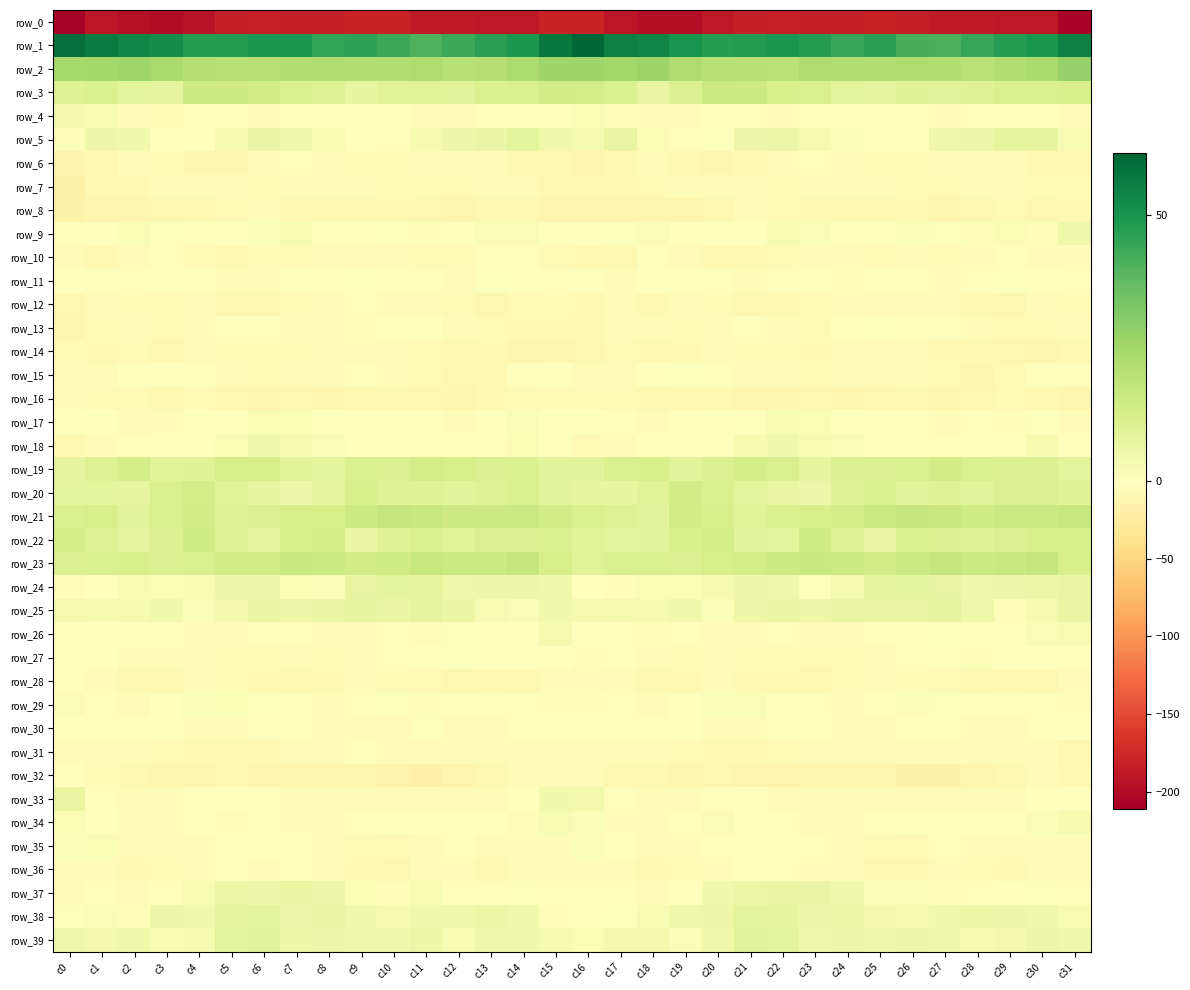

Reading left to right, extract all data points from this chart.

row_0: -211.0	-189.6	-194.8	-197.8	-193.0	-184.5	-182.1	-183.2	-184.1	-180.6	-181.2	-186.4	-186.7	-187.9	-188.5	-178.5	-178.1	-190.6	-196.3	-197.6	-188.7	-183.5	-182.0	-184.2	-183.0	-179.5	-183.6	-186.8	-186.6	-188.7	-188.5	-206.3
row_1: 59.6	56.0	53.7	51.8	47.5	47.3	49.3	49.1	44.9	46.1	43.6	40.5	43.4	46.3	48.9	57.4	61.6	54.9	53.6	49.7	47.3	47.9	49.5	47.7	44.5	46.4	41.4	41.4	44.5	47.6	49.4	55.0
row_2: 24.3	24.8	25.9	24.0	20.9	20.3	20.4	21.3	22.5	21.6	21.7	22.3	20.2	20.8	22.8	26.4	26.1	24.9	26.1	22.2	20.6	20.4	20.1	22.5	21.9	21.5	22.5	21.4	20.1	21.8	23.6	27.9
row_3: 10.4	11.3	8.6	8.1	15.1	14.8	13.6	11.6	10.3	7.6	9.2	9.6	9.1	11.2	12.0	13.5	13.4	11.5	7.1	10.8	15.5	14.9	12.2	11.9	8.6	7.9	10.0	9.0	9.9	12.0	11.6	12.4
row_4: 4.3	2.6	-3.8	-7.1	-3.0	-1.7	-3.3	-1.7	-0.1	-2.7	-2.9	-3.4	-3.5	-2.3	-0.9	-1.6	2.1	1.0	-6.2	-6.2	-1.9	-1.9	-3.5	-0.3	-1.4	-2.8	-3.2	-3.5	-3.0	-1.5	-2.1	-5.1
row_5: 1.1	5.7	4.6	-1.1	-0.8	3.7	6.3	4.4	2.8	0.4	-2.5	3.2	5.4	6.4	8.6	4.5	3.8	6.9	2.3	-2.2	0.8	5.5	5.8	3.5	1.9	-0.7	-1.6	5.2	5.5	7.6	7.5	2.8
row_6: -15.1	-11.4	-6.3	-7.0	-12.3	-11.8	-6.2	-2.9	-3.3	-6.9	-8.1	-4.2	-5.0	-4.5	-8.3	-11.4	-13.4	-9.0	-5.5	-9.3	-12.8	-9.8	-4.7	-2.4	-4.7	-7.8	-7.0	-4.3	-4.5	-5.8	-9.3	-10.5
row_7: -17.2	-10.5	-8.3	-4.2	-5.0	-5.5	-6.8	-5.6	-5.4	-5.0	-7.1	-7.6	-7.0	-4.1	-6.3	-10.0	-9.7	-9.0	-6.8	-3.7	-5.6	-5.6	-7.2	-4.9	-5.5	-5.3	-7.9	-7.5	-5.8	-4.3	-7.4	-7.8
row_8: -17.2	-14.5	-13.0	-11.5	-11.3	-6.9	-6.2	-9.3	-11.0	-10.3	-8.9	-11.2	-12.9	-8.4	-9.8	-13.6	-14.8	-13.8	-12.2	-11.6	-9.9	-5.5	-7.8	-9.7	-11.3	-9.3	-9.6	-12.2	-11.3	-8.0	-10.8	-9.4
row_9: -1.6	-0.4	1.9	0.6	-1.2	-0.8	1.9	2.5	-0.6	-0.9	0.7	1.1	0.4	1.8	1.6	0.2	0.5	0.7	1.7	-0.0	-1.4	0.3	2.4	1.6	-1.1	-0.7	1.6	0.6	1.0	2.1	1.0	4.9
row_10: -5.9	-9.3	-4.9	-2.7	-7.7	-9.5	-7.7	-7.1	-5.3	-6.3	-6.0	-6.6	-6.7	-2.7	-3.1	-7.4	-9.6	-8.8	-3.3	-4.0	-9.3	-8.7	-7.5	-6.5	-4.9	-7.2	-5.0	-7.8	-4.7	-2.2	-4.3	-4.4
row_11: -1.4	-3.2	-2.4	-1.2	-1.3	-4.4	-3.3	0.1	0.4	0.8	-0.6	-2.8	-4.1	0.9	-0.3	-1.9	-1.8	-3.8	-1.5	-1.0	-2.6	-4.5	-2.0	0.5	1.0	-0.2	-0.5	-4.4	-1.7	0.8	-0.6	-2.6
row_12: -10.1	-5.5	-7.1	-8.0	-5.4	-10.4	-10.3	-7.8	-5.5	-3.1	-5.1	-6.3	-7.2	-10.4	-7.3	-7.6	-8.4	-5.5	-8.6	-6.1	-7.0	-11.5	-9.1	-7.1	-4.2	-3.7	-5.7	-6.4	-8.5	-10.2	-5.7	-7.1
row_13: -13.2	-7.3	-5.5	-8.2	-4.5	-2.9	-3.2	-5.7	-4.3	1.2	-0.6	-1.3	-4.7	-6.9	-8.8	-9.2	-9.8	-6.2	-6.4	-7.7	-3.3	-3.0	-3.8	-6.7	-1.4	0.9	-1.0	-2.4	-5.6	-8.0	-8.1	-5.8
row_14: -8.0	-8.6	-7.3	-10.4	-6.5	-7.1	-7.1	-7.9	-5.9	-3.9	-3.8	-6.6	-9.6	-9.3	-12.0	-12.1	-11.4	-8.1	-8.5	-9.2	-6.3	-7.3	-7.0	-8.4	-4.1	-3.8	-4.5	-8.3	-9.4	-10.2	-11.8	-9.4
row_15: -5.1	-5.7	-0.5	0.2	-0.2	-4.9	-6.6	-6.3	-5.5	-2.7	-4.7	-6.8	-10.8	-9.6	-3.1	-1.0	-4.3	-3.6	-0.2	0.7	-1.9	-5.9	-6.5	-6.6	-3.9	-3.4	-5.4	-8.0	-11.5	-7.0	-2.4	-2.5
row_16: -5.2	-7.7	-7.6	-10.2	-8.2	-11.5	-12.7	-11.1	-12.4	-11.2	-8.8	-11.0	-11.9	-9.2	-7.6	-7.5	-7.2	-7.8	-8.5	-9.8	-8.7	-12.9	-11.7	-11.4	-12.0	-10.7	-8.7	-11.9	-11.2	-8.0	-8.6	-12.0
row_17: 0.4	-0.4	-4.0	-4.4	-1.6	-0.4	2.3	2.3	0.4	-1.6	-1.8	-2.9	-3.9	-0.3	1.5	-0.9	0.0	-1.7	-4.7	-3.2	-1.2	0.6	2.5	2.3	-0.5	-2.0	-1.8	-3.7	-3.0	1.0	0.8	-3.9
row_18: -8.4	-5.7	-2.0	-1.3	-0.7	2.1	4.6	3.8	1.9	-1.2	-2.6	-2.2	-1.5	-1.9	2.2	-0.5	-6.6	-4.1	-1.4	-1.4	0.3	3.3	4.7	2.8	1.5	-2.3	-2.6	-2.2	-1.5	-1.0	3.1	-1.2
row_19: 7.9	10.1	13.4	9.6	10.0	12.7	12.7	9.2	8.6	11.5	10.9	13.5	12.6	10.6	11.4	9.1	8.7	12.0	12.3	9.1	11.0	13.2	11.6	7.7	11.0	11.0	11.6	13.6	11.8	10.9	10.6	8.5
row_20: 8.2	8.3	8.0	12.0	13.0	9.4	7.4	5.7	7.3	12.1	10.0	9.7	9.1	9.9	11.4	9.1	7.5	7.5	9.2	13.7	11.5	8.4	7.1	5.3	9.8	11.9	9.0	10.0	9.0	10.7	11.1	9.9
row_21: 11.4	12.1	8.7	11.6	13.8	9.7	11.0	12.2	12.6	14.7	17.1	16.4	14.8	14.6	15.0	13.5	12.0	10.6	8.8	13.5	12.1	9.5	12.0	12.1	13.2	15.7	17.1	16.3	14.0	15.3	15.1	16.4
row_22: 13.2	10.2	7.9	10.7	14.1	10.6	7.3	12.4	13.5	6.7	9.8	11.4	9.6	10.8	11.0	11.3	9.5	8.3	8.7	12.2	13.5	8.8	8.3	14.4	10.4	6.9	11.5	10.8	9.7	11.0	12.2	12.7
row_23: 10.7	11.6	12.4	10.9	12.0	13.6	13.6	16.2	15.2	13.7	14.0	16.7	15.9	15.6	16.9	12.8	9.6	12.0	12.0	10.8	12.8	13.5	14.7	16.0	14.5	13.6	15.1	17.2	15.2	16.2	17.0	12.2
row_24: 1.2	0.4	2.5	1.9	2.8	5.4	5.5	2.1	1.8	7.0	8.3	7.7	5.1	5.7	5.7	4.4	0.4	1.1	2.2	2.0	3.8	5.6	4.8	0.9	3.6	8.1	8.3	6.9	5.2	5.5	6.1	7.1
row_25: 3.8	3.2	3.3	4.5	1.9	3.9	6.7	5.6	6.5	7.6	6.4	8.1	6.3	2.8	1.6	4.6	3.6	3.7	3.1	4.8	1.5	5.4	6.4	5.6	7.2	7.0	6.8	7.9	5.3	1.3	3.3	6.4
row_26: -0.2	-3.3	-0.1	-0.1	-5.5	-4.2	-3.3	-2.7	-5.4	-3.7	-1.7	1.2	0.5	-1.5	0.1	3.3	-0.1	-2.4	1.1	-2.4	-5.5	-3.8	-2.6	-4.2	-4.8	-3.3	-0.3	0.8	0.1	-1.8	1.9	2.7
row_27: 0.4	-1.3	-5.0	-6.2	-6.4	-7.5	-8.1	-5.8	-8.2	-5.1	-3.0	-0.3	0.8	0.1	-1.6	0.1	1.4	-2.8	-5.1	-6.9	-6.5	-8.0	-6.8	-7.1	-7.1	-4.6	-1.7	-0.2	1.1	-0.6	-1.2	0.2
row_28: -2.0	-4.3	-9.1	-10.0	-6.1	-7.3	-9.1	-10.1	-8.7	-5.0	-7.0	-7.7	-10.0	-9.3	-11.2	-5.9	-3.8	-6.2	-9.8	-9.0	-5.7	-8.5	-9.1	-10.5	-6.8	-5.6	-7.2	-8.2	-10.2	-9.6	-10.5	-4.3
row_29: 1.6	-2.1	-4.2	-1.2	1.5	2.0	0.6	-1.8	-4.3	-3.1	0.9	1.2	-0.3	-2.5	-2.5	1.4	1.2	-2.9	-3.5	0.3	1.7	1.5	-0.1	-3.0	-4.8	-1.5	1.7	0.8	-1.5	-2.6	-2.2	1.0
row_30: -1.1	-1.9	-2.8	-0.9	-3.6	-3.6	-2.1	-1.0	-4.2	-5.5	-3.9	0.5	-3.5	-6.2	-2.8	-0.4	-1.2	-2.4	-2.1	-1.3	-4.1	-3.3	-1.4	-1.6	-5.7	-5.0	-1.7	-0.5	-5.3	-5.3	-1.9	-1.6
row_31: -4.5	-4.0	-5.3	-7.3	-9.3	-9.4	-8.5	-6.2	-4.2	-2.6	-5.5	-3.8	-3.9	-5.3	-4.2	-5.6	-5.5	-4.1	-6.4	-7.7	-9.6	-9.5	-7.6	-5.5	-3.4	-3.4	-5.5	-3.3	-4.6	-5.0	-5.0	-10.9
row_32: -2.9	-8.2	-8.6	-12.2	-11.8	-11.5	-14.2	-12.6	-12.6	-11.7	-15.9	-18.5	-13.3	-9.9	-6.6	-3.4	-4.4	-8.8	-9.5	-12.9	-10.7	-13.2	-13.7	-12.6	-12.2	-12.6	-18.0	-16.8	-11.7	-8.6	-6.3	-8.4
row_33: 6.8	-1.8	-4.2	-5.5	-3.3	-0.4	-2.3	-3.9	-5.7	-5.0	-3.7	-4.5	-3.6	-4.2	-1.2	4.5	4.3	-3.0	-5.2	-4.6	-2.4	-0.3	-3.4	-4.1	-6.2	-4.0	-4.1	-4.0	-4.0	-3.3	-0.2	0.3
row_34: 2.0	-1.5	-5.5	-4.8	0.5	1.3	-1.5	-4.7	-5.7	-3.2	-1.3	-0.6	-1.5	-0.5	1.2	2.8	1.7	-3.4	-6.0	-3.2	1.7	0.3	-2.5	-5.7	-4.8	-2.5	-0.7	-0.7	-1.5	0.3	1.6	3.0
row_35: 1.8	2.1	-4.2	-6.1	-3.9	-0.7	-1.3	-1.2	-5.3	-7.1	-7.2	-4.6	-2.8	-4.2	-4.2	-3.9	1.7	0.1	-5.5	-6.1	-2.1	-1.1	-0.7	-2.6	-6.2	-7.1	-6.7	-3.1	-3.8	-3.8	-4.5	-4.1
row_36: -5.6	-5.0	-8.3	-8.2	-5.5	-2.4	-3.4	-3.3	-4.0	-9.2	-10.5	-6.5	-5.1	-9.5	-6.4	-6.1	-6.5	-6.3	-9.0	-7.2	-4.0	-2.7	-3.3	-3.3	-5.6	-10.2	-9.9	-4.6	-7.4	-9.0	-5.2	-6.5
row_37: -3.7	-1.9	-4.3	-2.5	2.6	6.2	5.6	6.9	5.8	2.1	1.2	2.6	-2.1	-2.0	0.6	-2.2	-3.2	-2.6	-4.6	-0.5	4.3	5.8	6.3	6.5	4.6	1.5	1.8	1.1	-2.9	-0.8	0.5	-2.8
row_38: 0.7	1.5	1.0	5.4	4.7	7.4	8.5	5.6	6.8	4.7	3.0	4.6	4.9	6.1	4.4	1.0	-0.3	0.7	2.8	5.2	5.4	8.2	7.6	5.5	6.3	4.3	3.1	4.4	5.8	5.5	4.5	2.6
row_39: 5.0	4.2	4.9	2.5	3.2	8.3	8.8	6.2	5.5	4.7	4.8	6.0	2.8	4.3	4.4	3.2	2.0	4.3	4.3	1.9	5.1	9.0	8.3	5.1	5.5	4.4	5.5	4.8	3.4	4.0	5.6	4.8